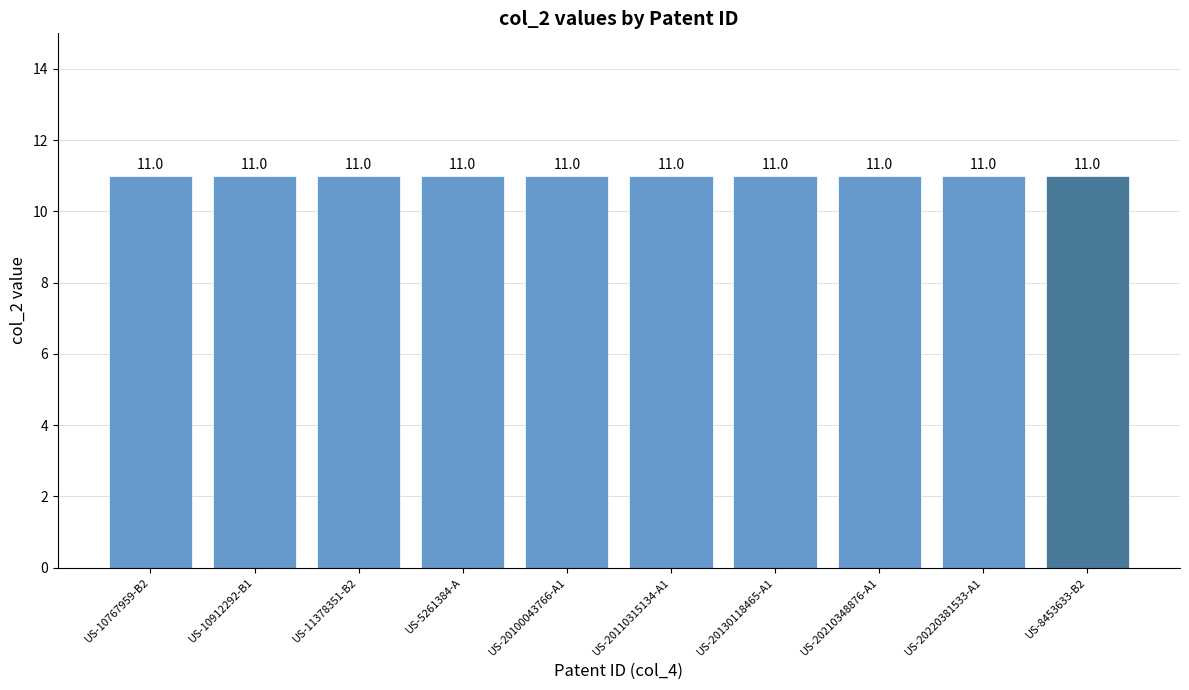

Is it true that col_2 equals 5 at US-20130118465-A1?

False